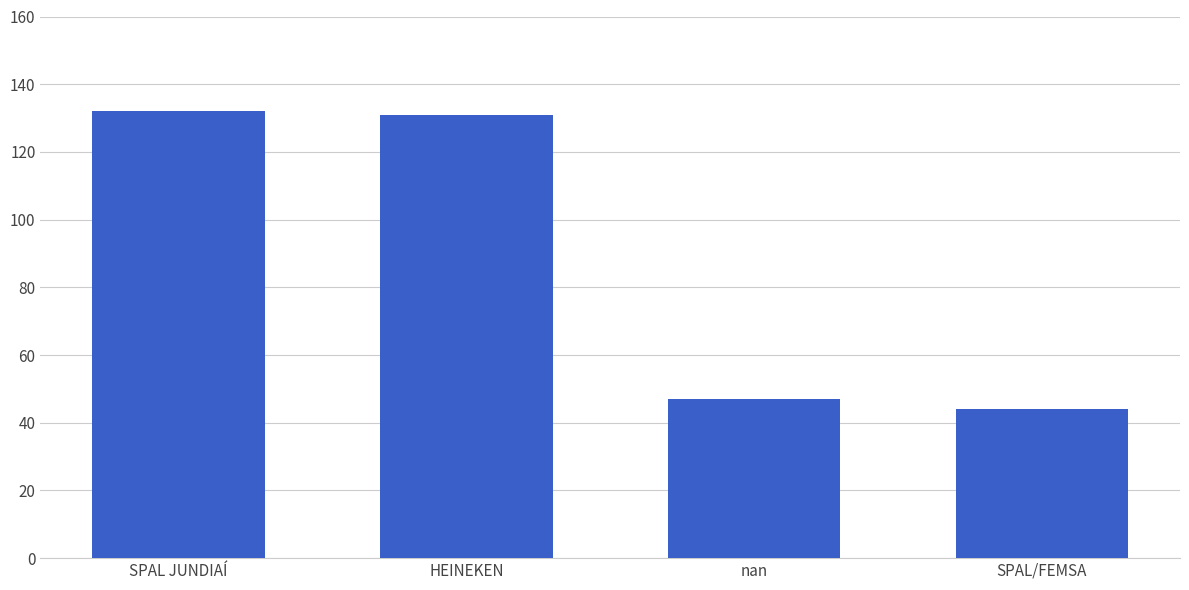

What is the minimum value shown in the chart?

44